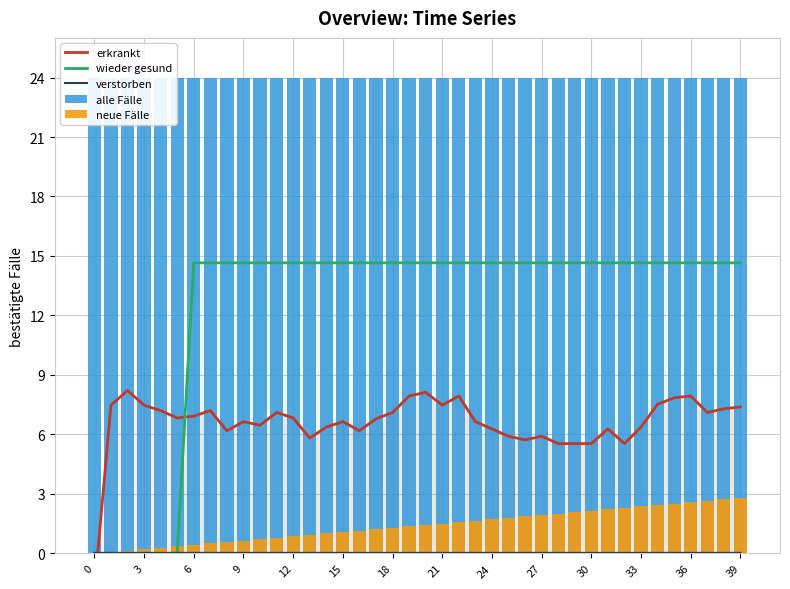

How many groups of bars are there?

40